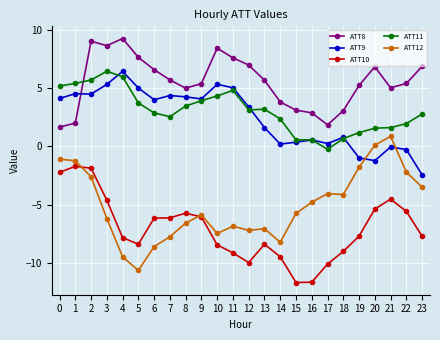

How many interior local valleys does the ATT8 series have?

4